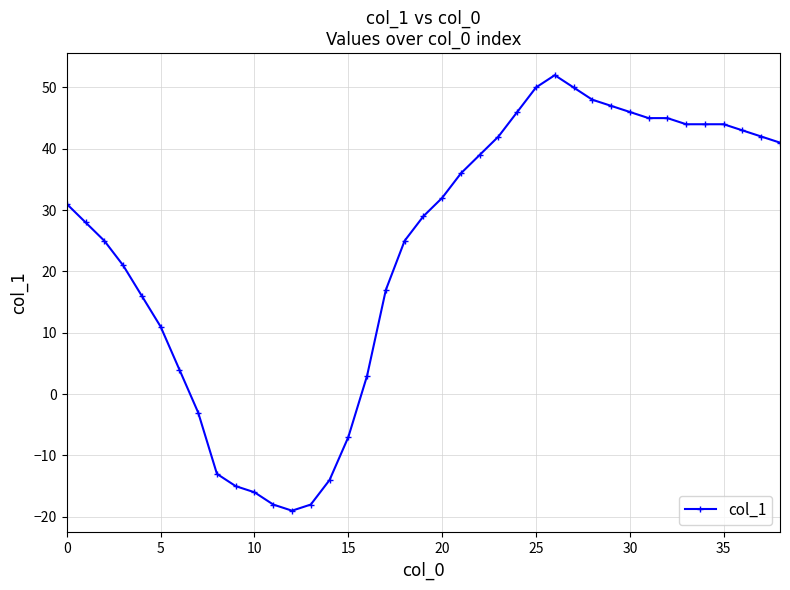

What is the greatest value displayed?

52